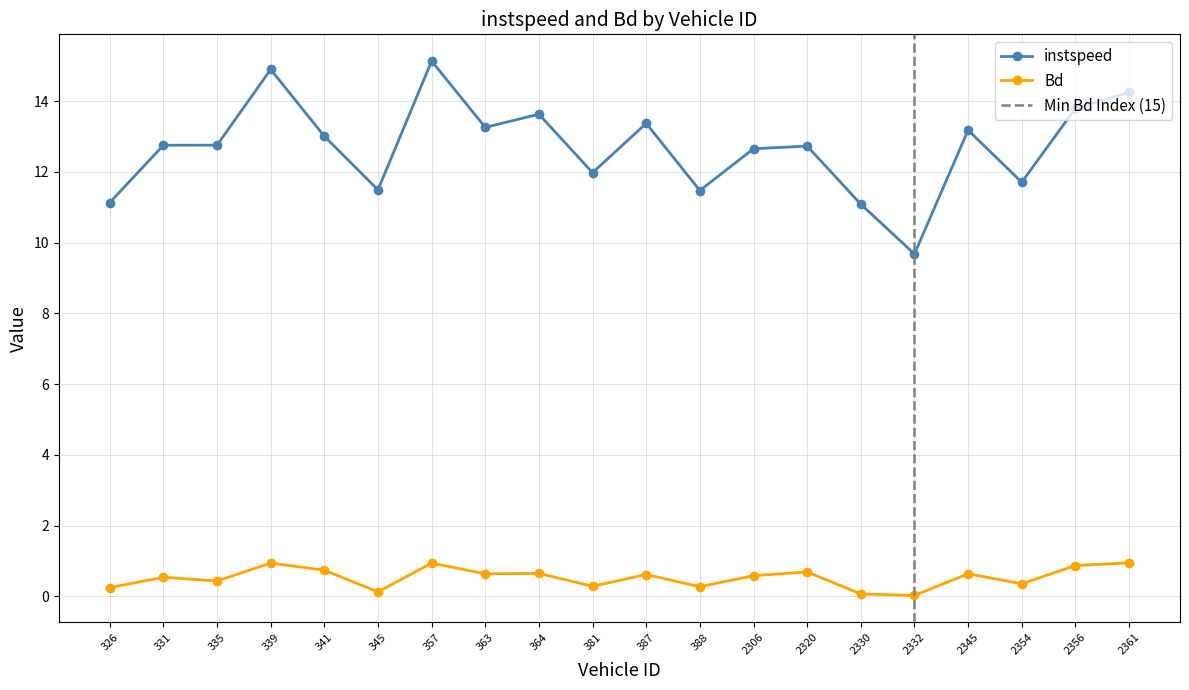

Which series has the widest spread of values?

instspeed